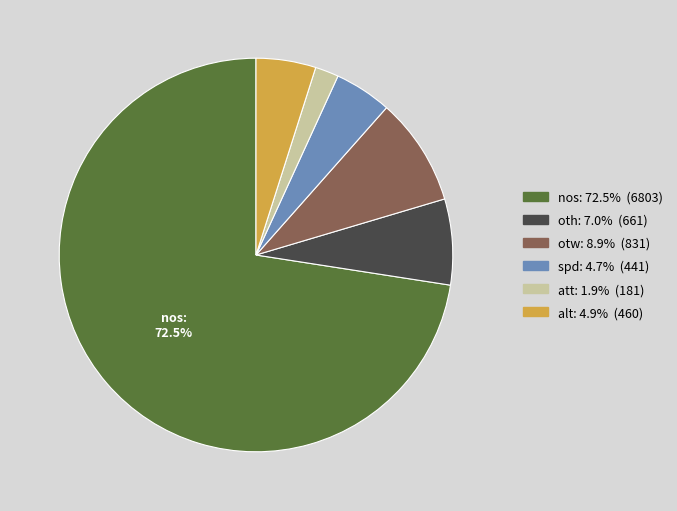

To the nearest percent, what is the average slice percentage?

17%